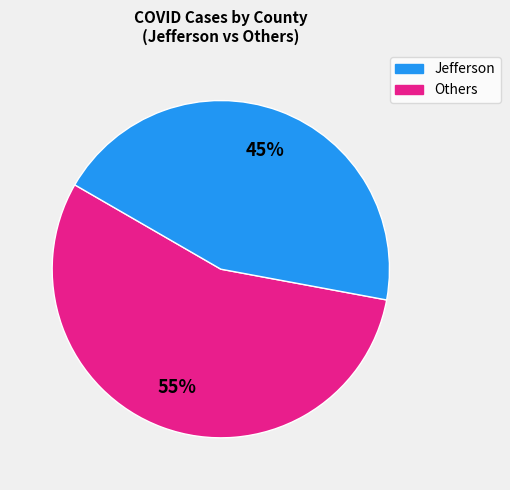

Is there a majority slice in this chart?

Yes